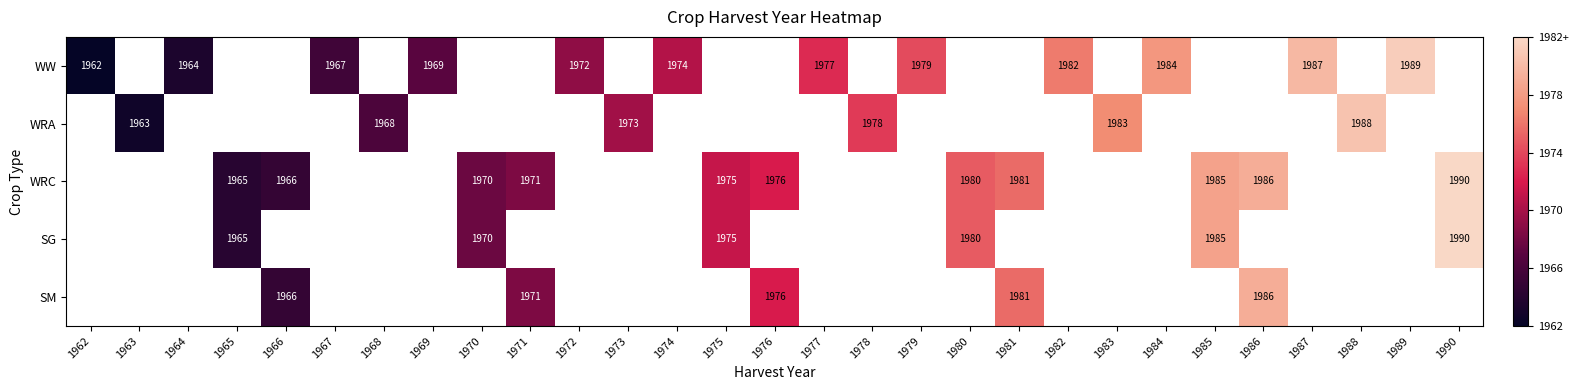

Is the value of WRC at 1985 greater than the value of WW at 1987?

No